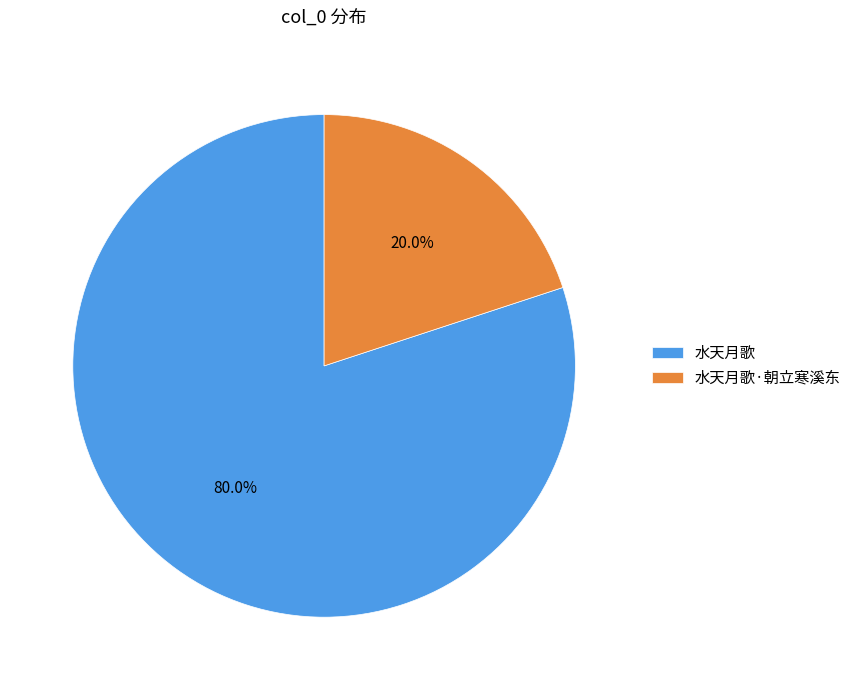

Is it true that 水天月歌·朝立寒溪东 is 31% of the pie?

False